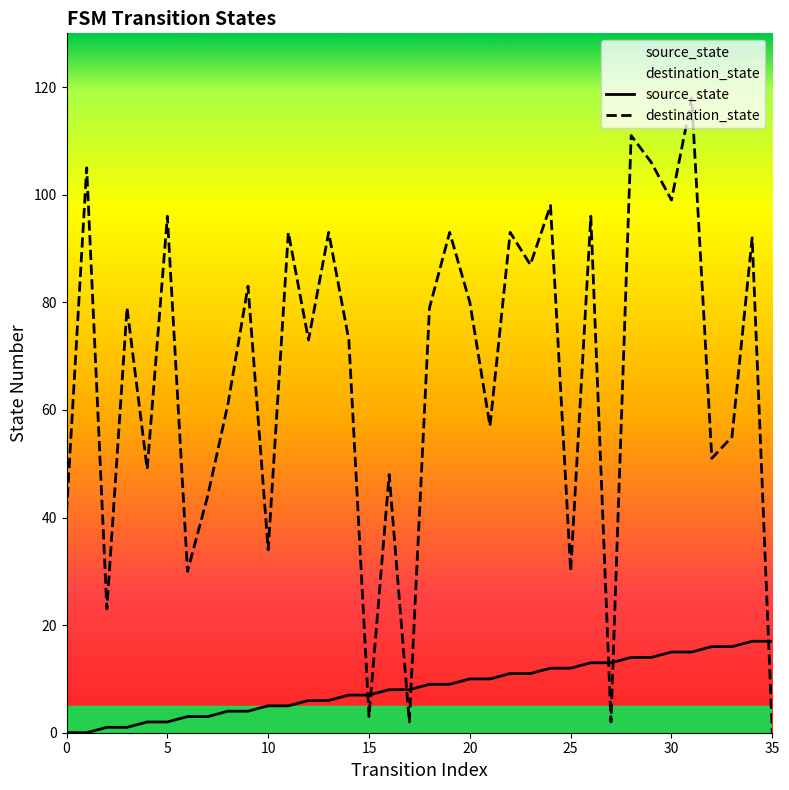

The destination_state series shows 55 at 33. True or false?

True